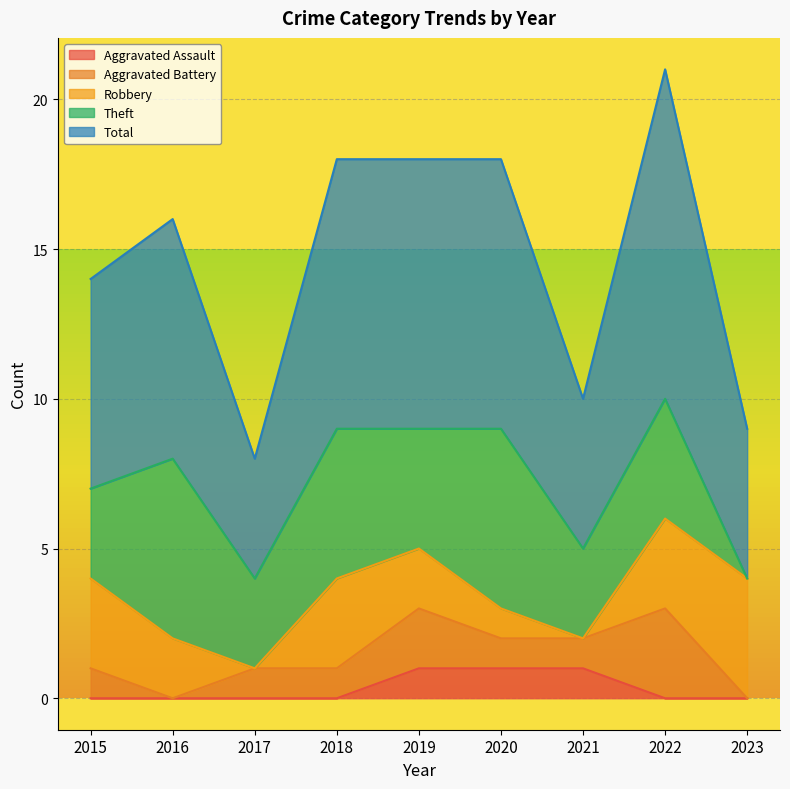

Which series has the largest total across all categories?

Total